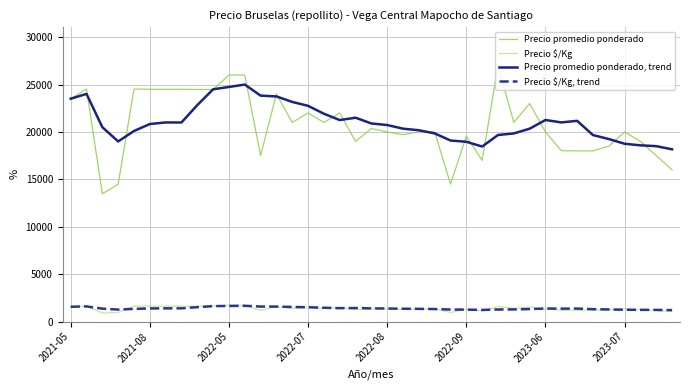

True or false: Precio $/Kg, trend and Precio promedio ponderado, trend cross at least once.

False